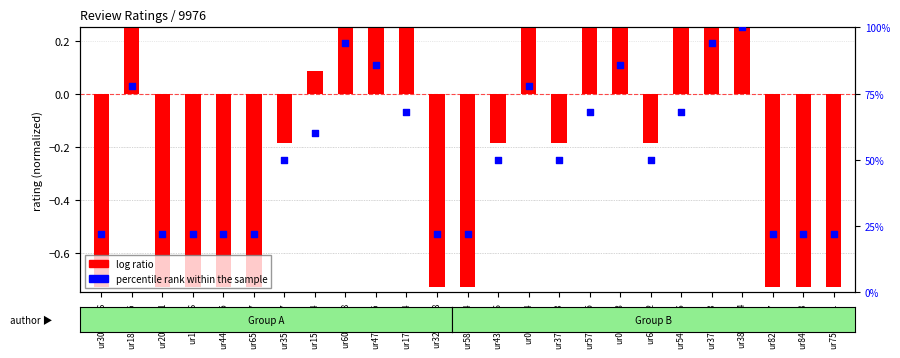

Which series has the largest total across all categories?

percentile rank within the sample